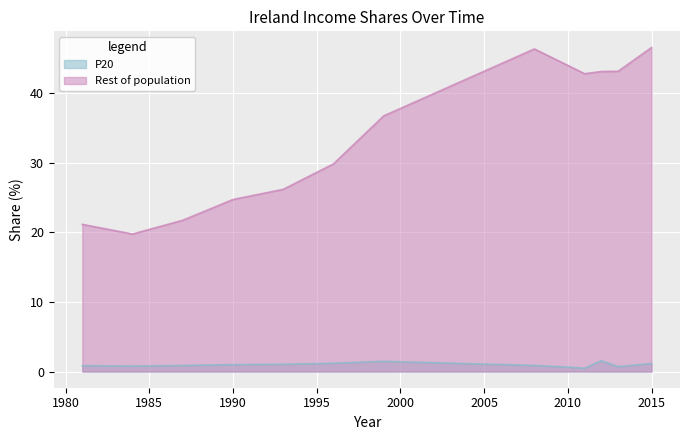

Reading right to left, transcribe all the data shown in this chart.

P20: 1.2	0.7	1.6	0.5	0.6	0.9	1.5	1.2	1.0	1.0	0.9	0.8	0.8
Rest of population: 46.5	43.1	43.1	42.8	43.9	46.3	36.7	29.8	26.2	24.7	21.7	19.7	21.1